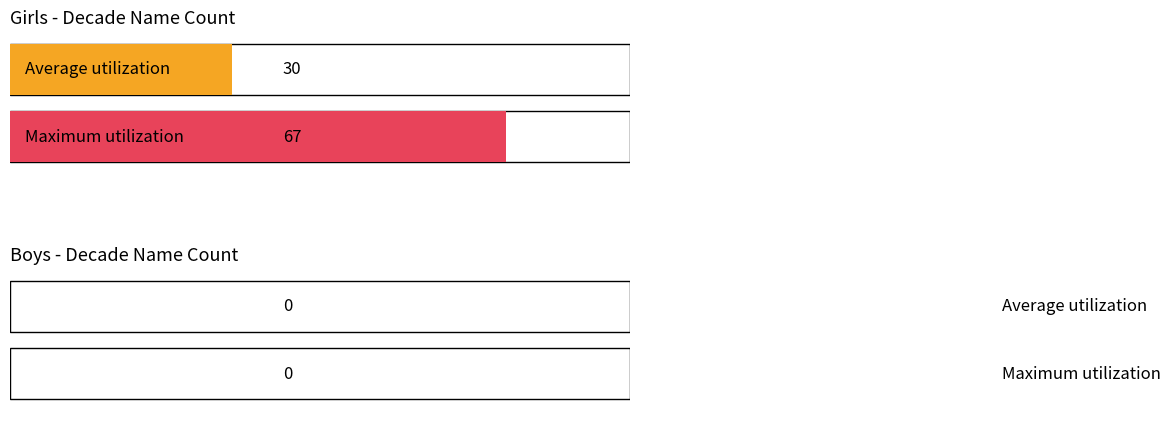

How many bars are there in each group?

2